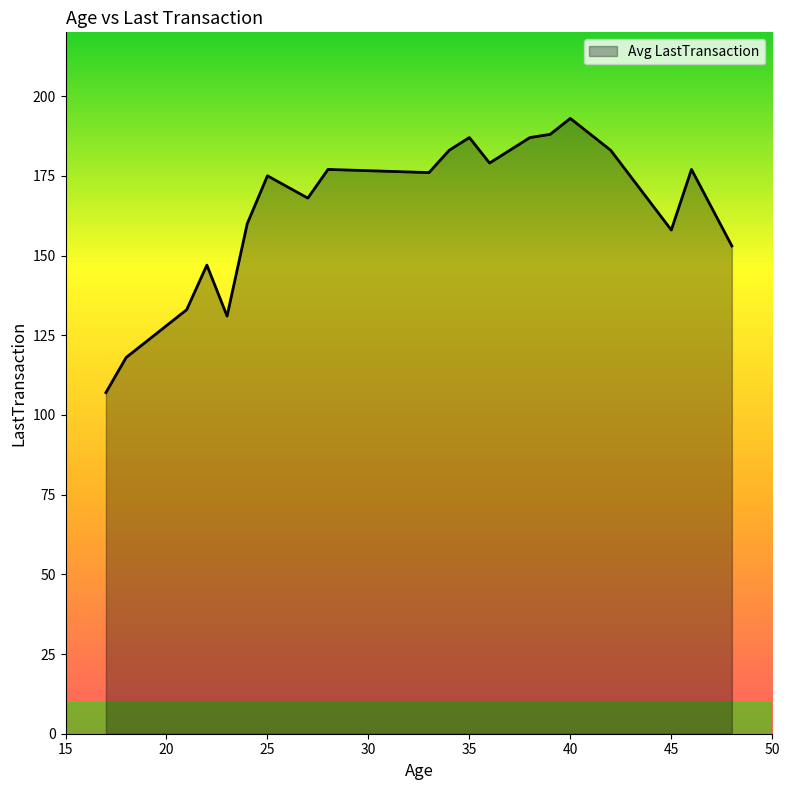

What is the difference between the maximum and minimum values?

86